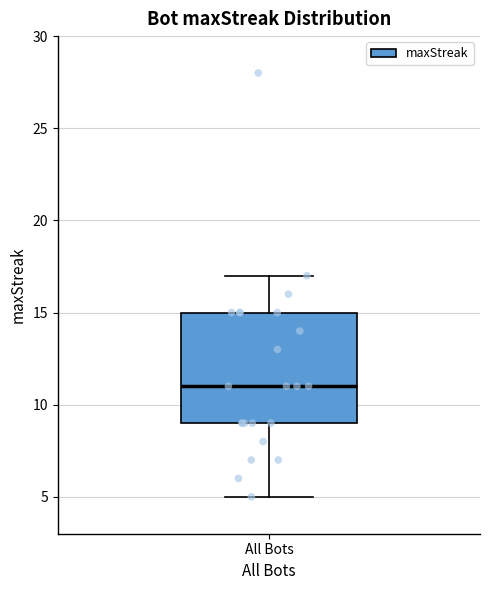

Transcribe this box plot: give where the median line is, the range the box spans, and where the two whiskers end, as read against the y-axis. The values are not printed on the chart, so give them approximately, as read against the axis.

median 11, box 9 to 15, whiskers 5 to 17